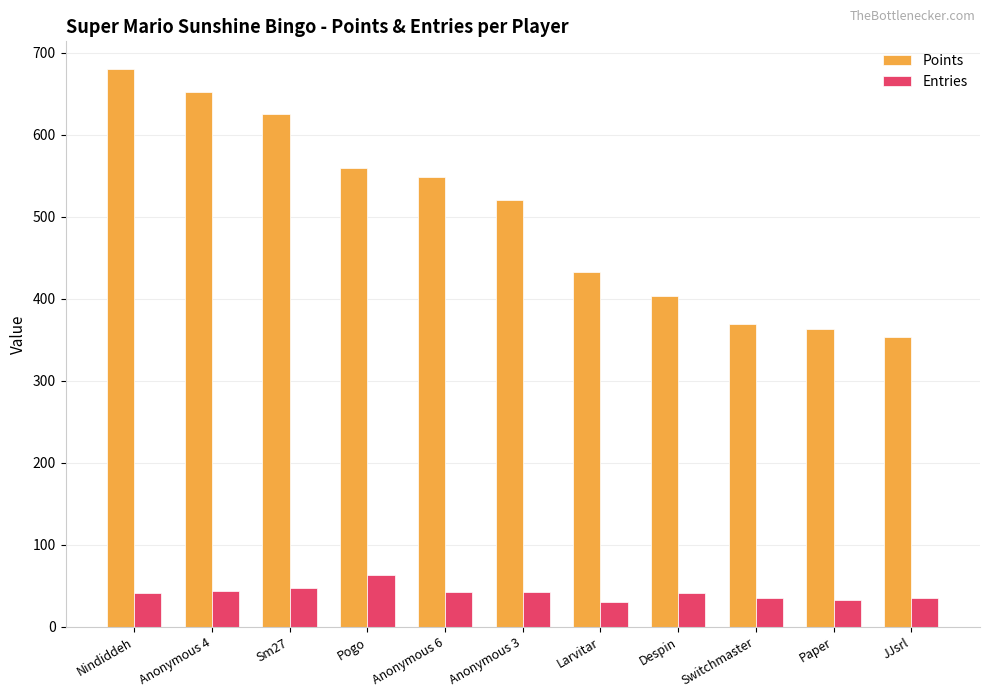

What is the value of the Points bar at the 2nd from the left?

652